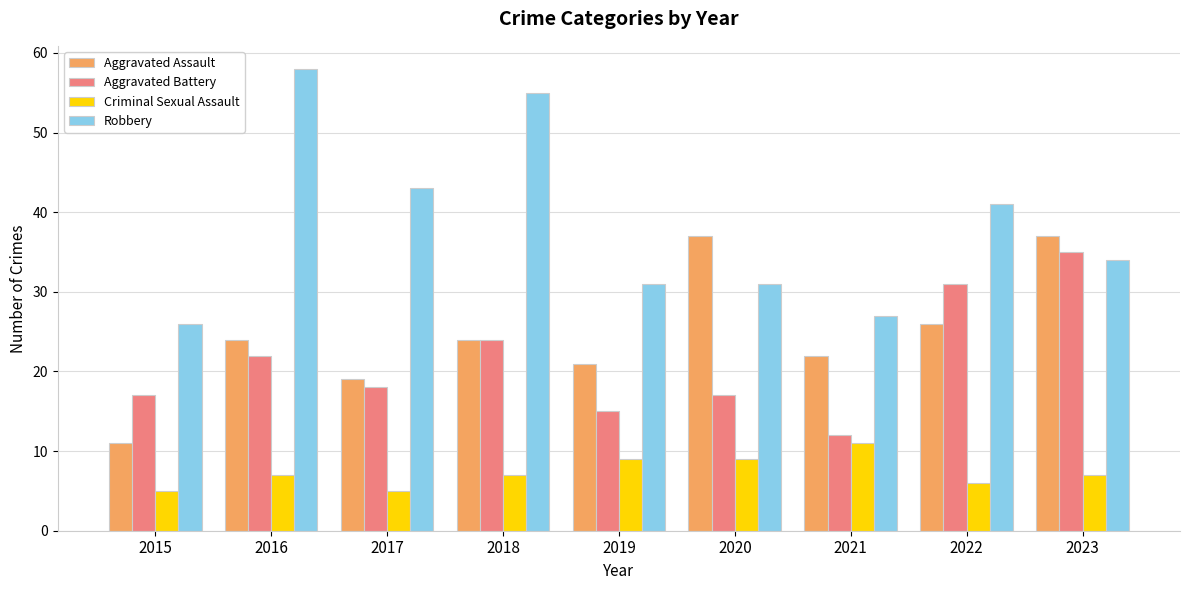

Reading right to left, list all the values displayed in this chart.

Aggravated Assault: 2023=37	2022=26	2021=22	2020=37	2019=21	2018=24	2017=19	2016=24	2015=11
Aggravated Battery: 2023=35	2022=31	2021=12	2020=17	2019=15	2018=24	2017=18	2016=22	2015=17
Criminal Sexual Assault: 2023=7	2022=6	2021=11	2020=9	2019=9	2018=7	2017=5	2016=7	2015=5
Robbery: 2023=34	2022=41	2021=27	2020=31	2019=31	2018=55	2017=43	2016=58	2015=26